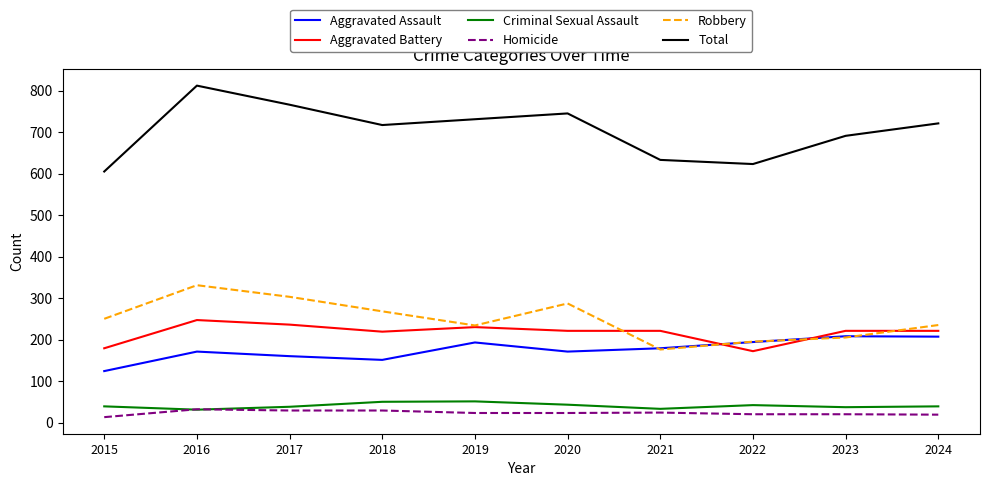

At which label does Robbery reach its peak?

2016